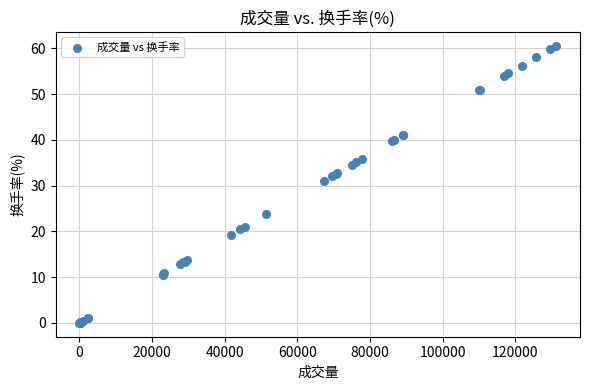

What Y value in the scatter plot is closest to 30?

31.1